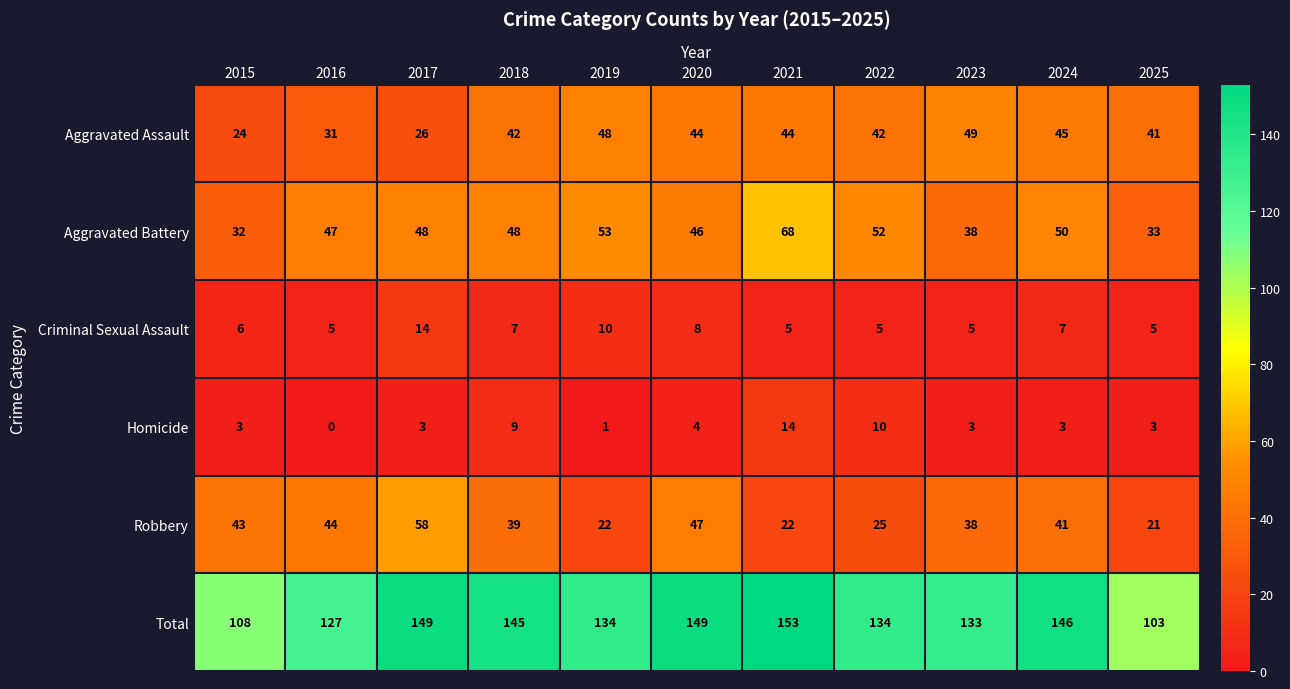

What is the average value of the Total series?

135